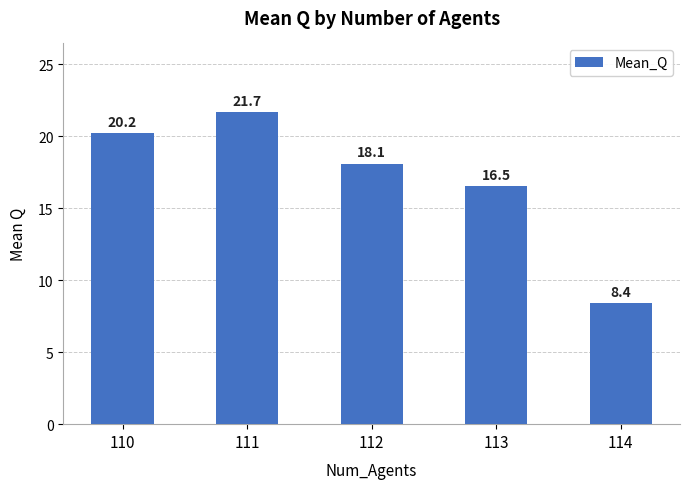

Reading left to right, transcribe all the data shown in this chart.

110=20.2	111=21.7	112=18.1	113=16.5	114=8.4